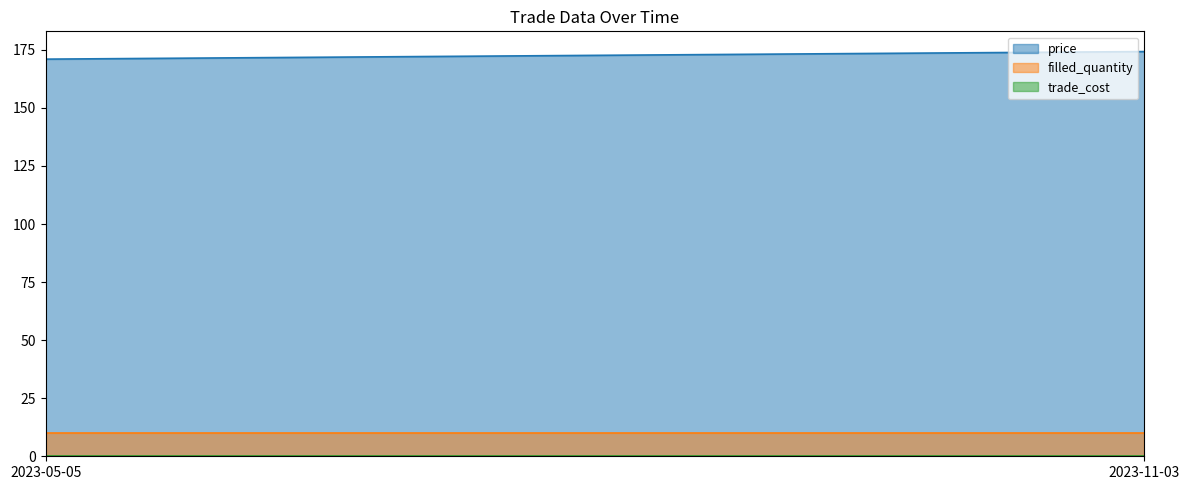

What are all the series names shown in the legend?

price, filled_quantity, trade_cost